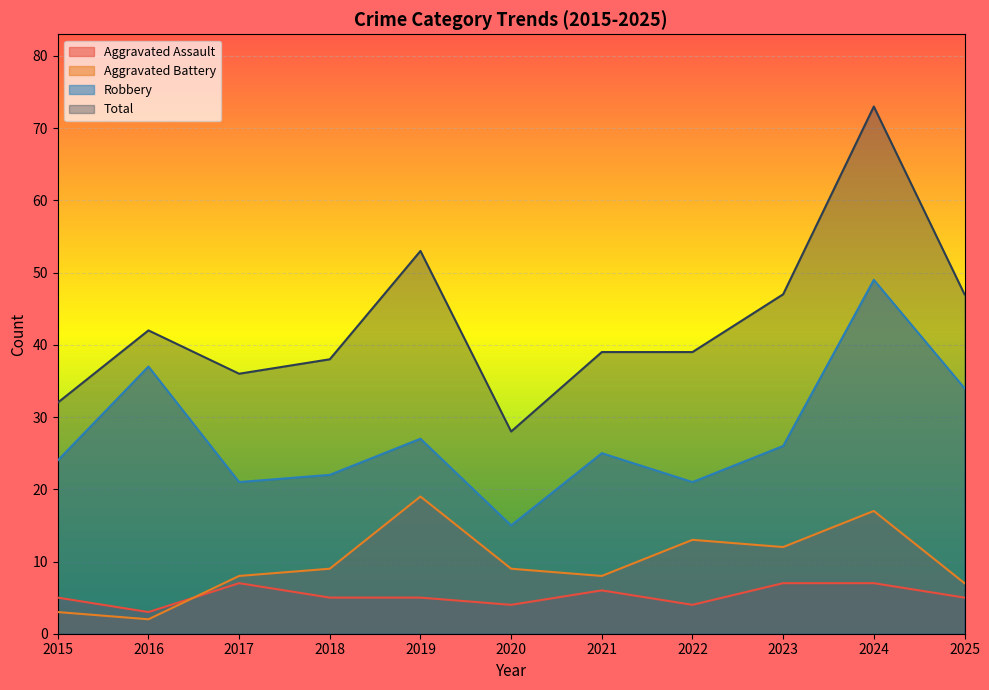

Where does the Aggravated Battery series first go above 9?

2019